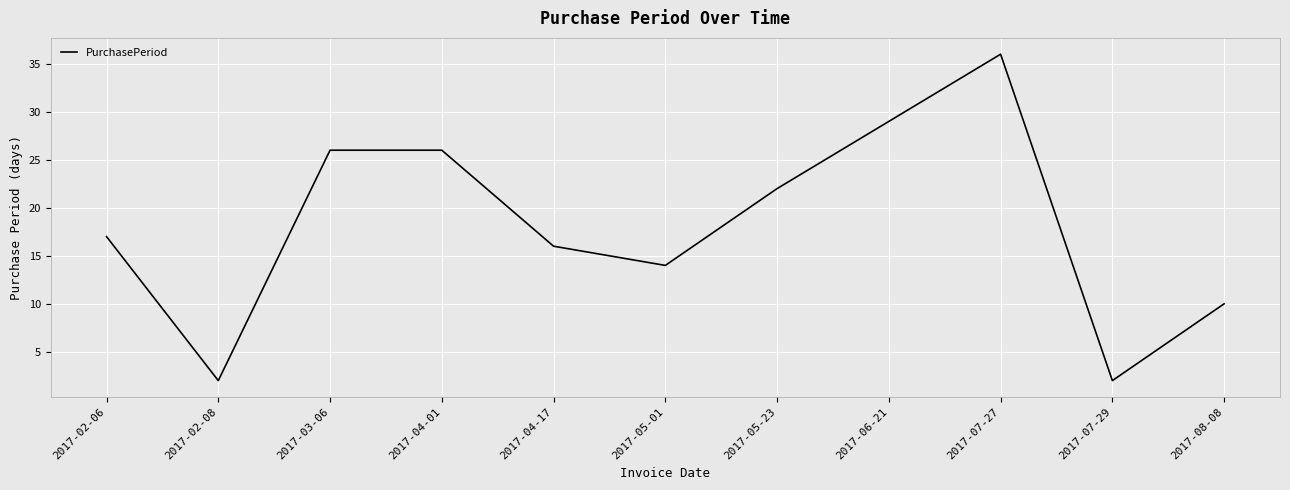

What position from the left is 2017-05-01?

6